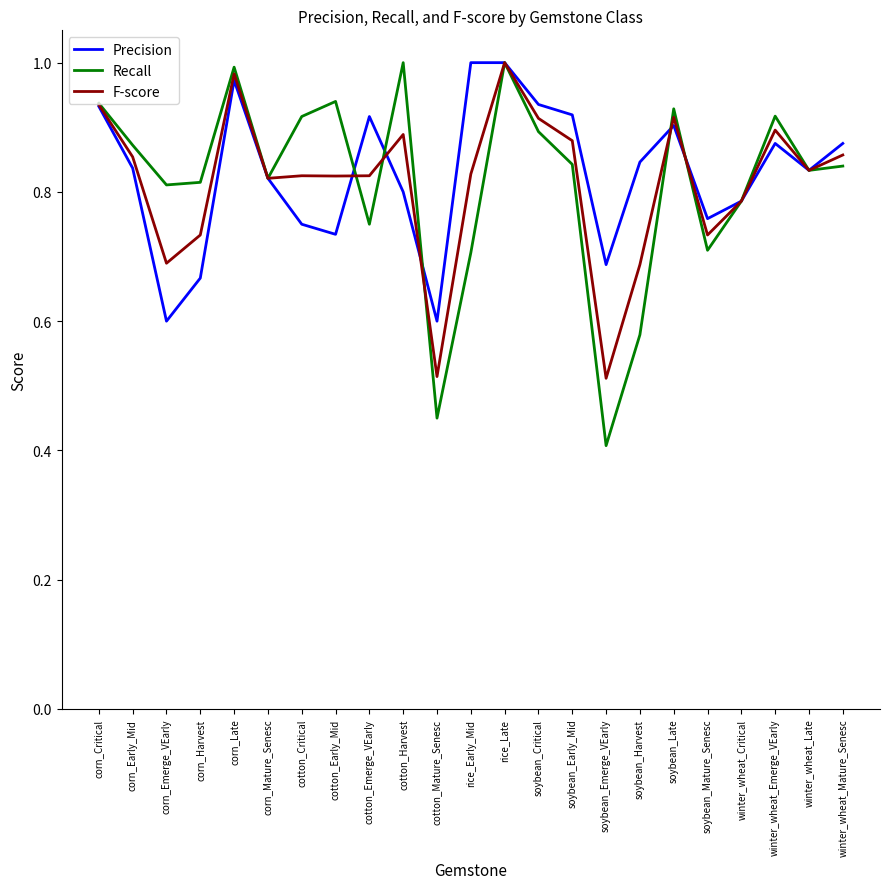

Between corn_Emerge_VEarly and cotton_Mature_Senesc, which series saw the biggest shift?

Recall